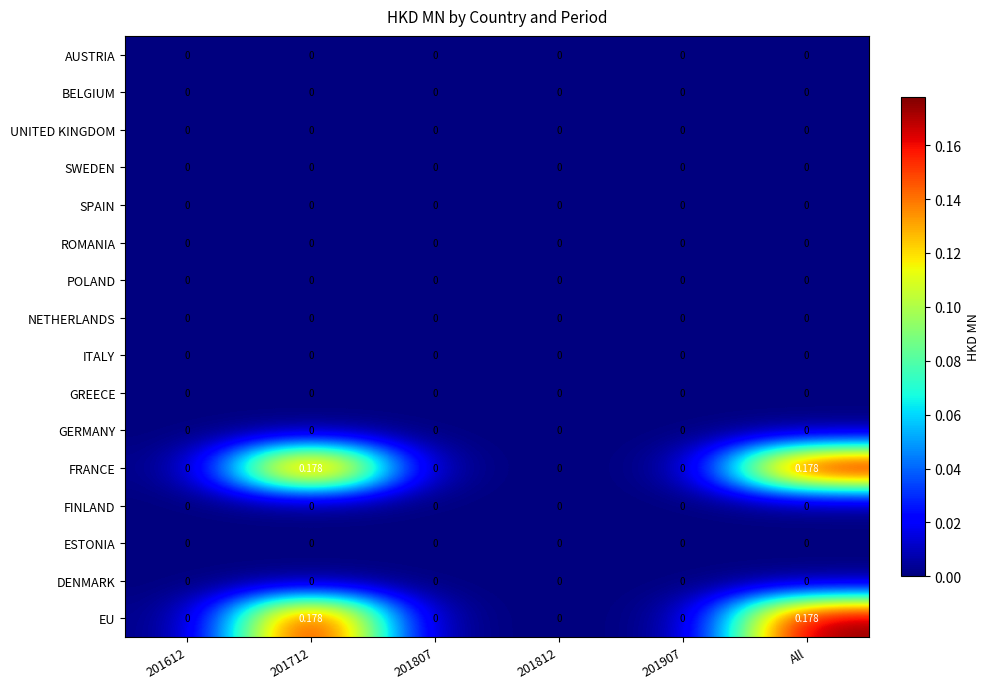

How many categories are shown in the chart?

6